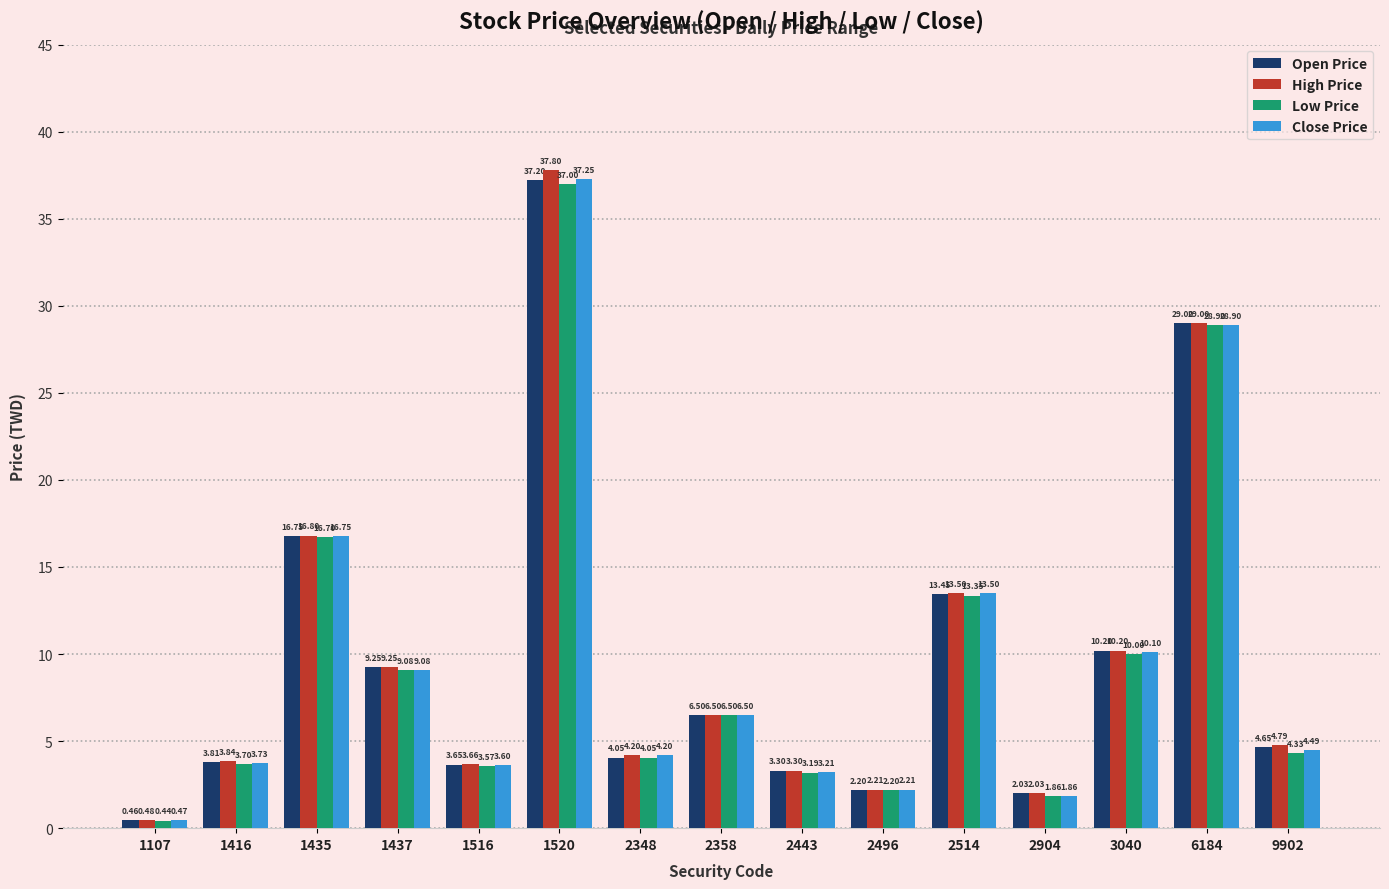

Rank the categories by Close Price value from lowest to highest.

1107, 2904, 2496, 2443, 1516, 1416, 2348, 9902, 2358, 1437, 3040, 2514, 1435, 6184, 1520